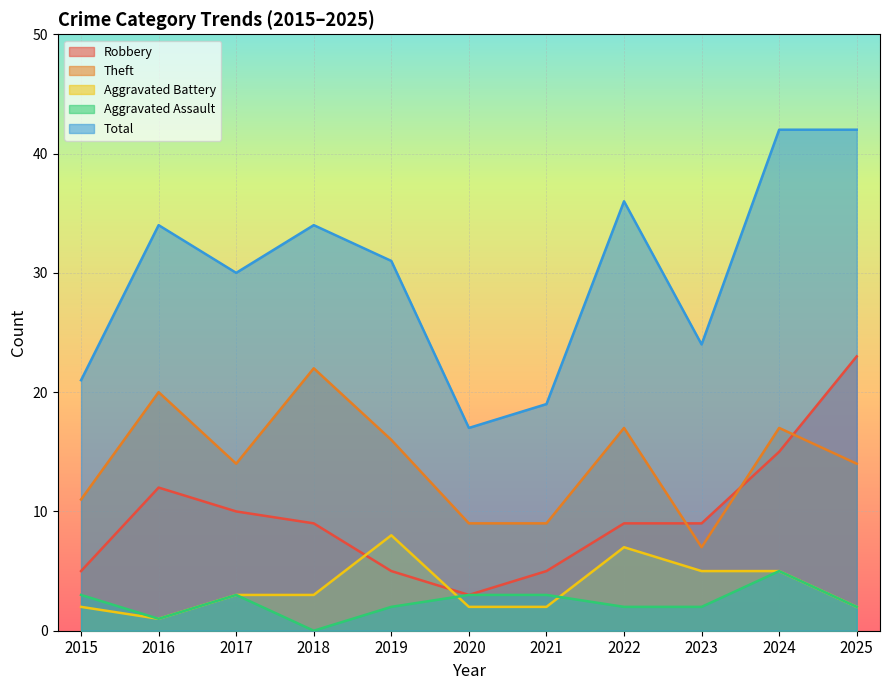

Rank the series by their maximum value, from lowest to highest.

Aggravated Assault, Aggravated Battery, Theft, Robbery, Total